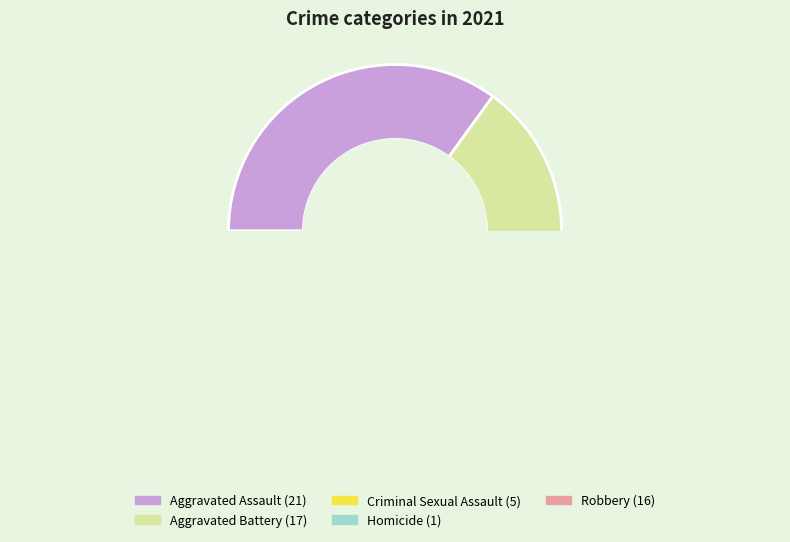

Approximately how many times larger is the value at Criminal Sexual Assault compared to Aggravated Assault?

0.2